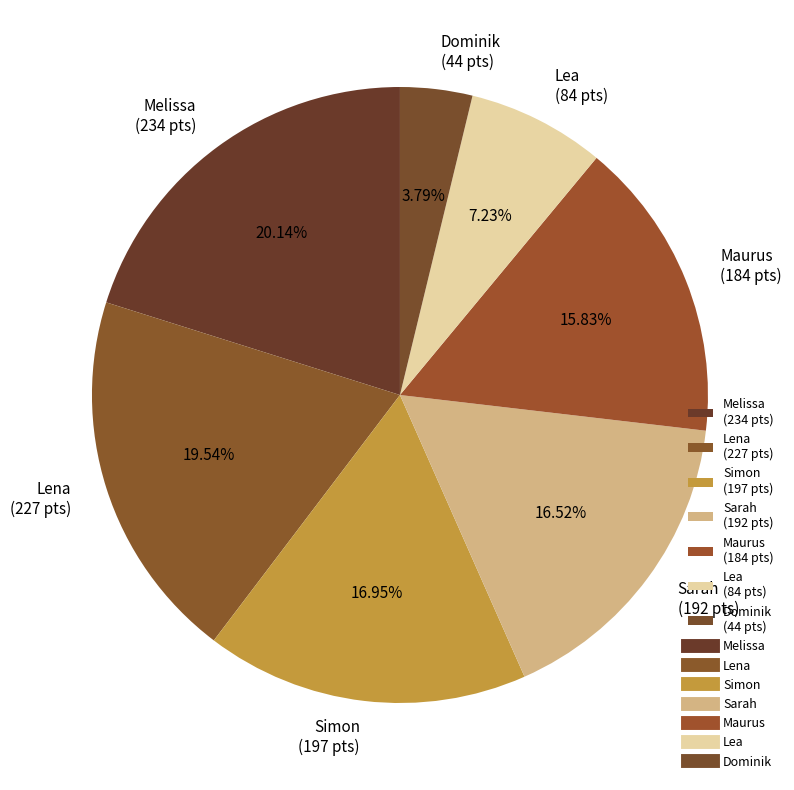

To the nearest percent, what portion does Dominik represent?

4%